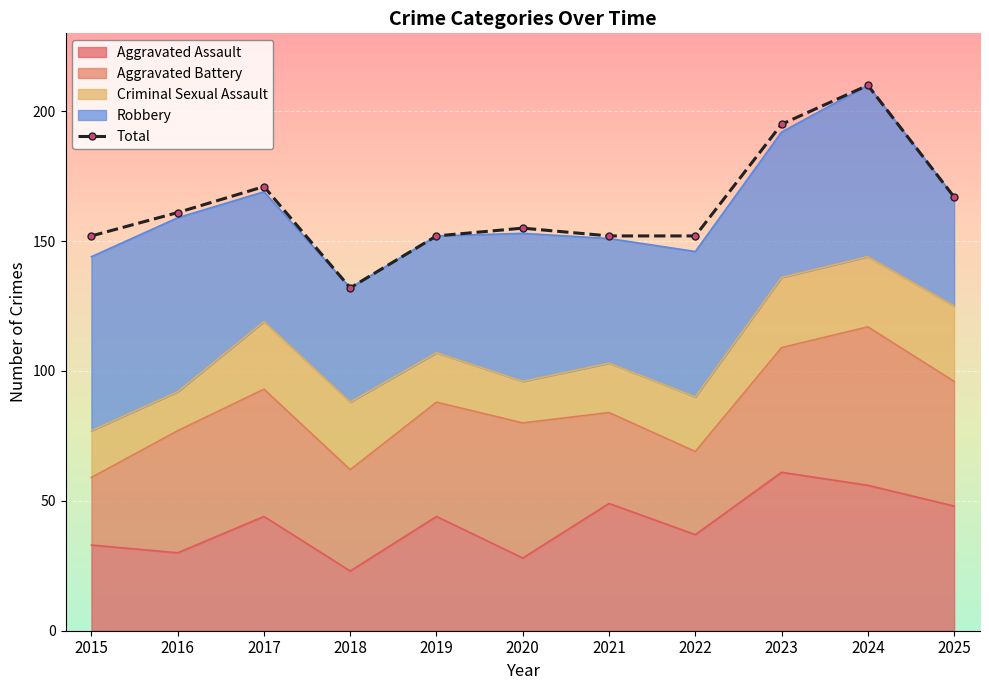

Where is the data nearest to the value 171?

2017